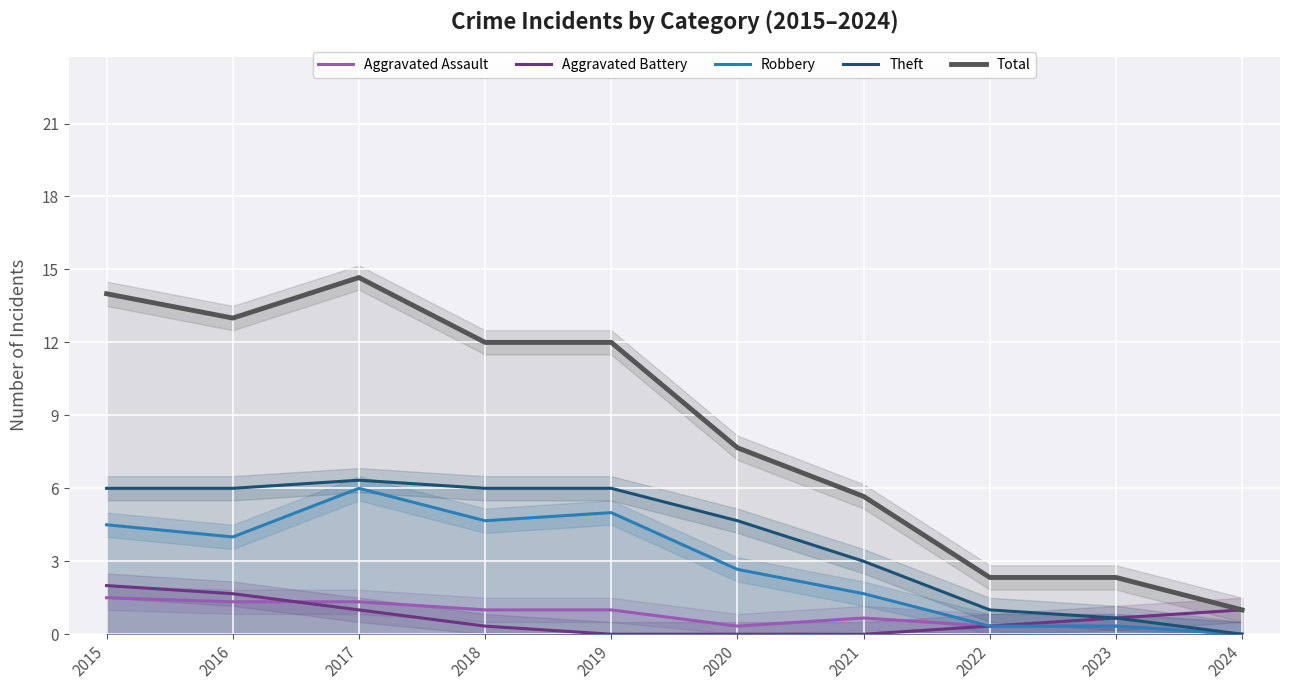

Which series has the widest spread of values?

Total